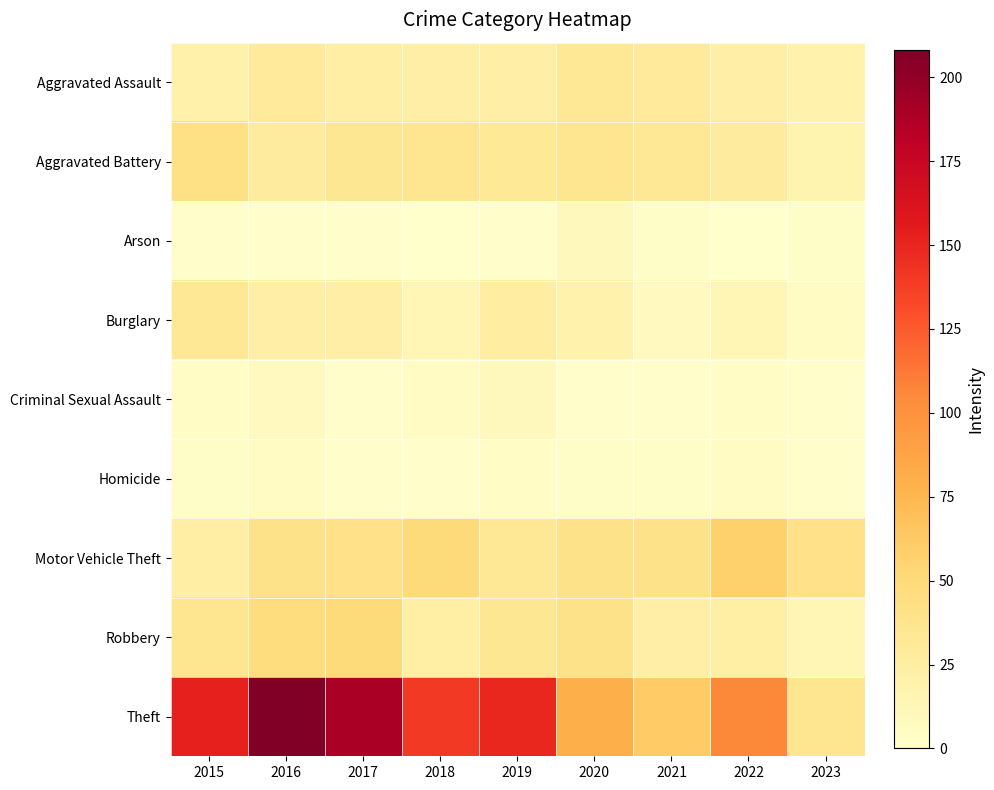

Reading left to right, extract all data points from this chart.

Aggravated Assault: 2015=20	2016=30	2017=24	2018=22	2019=22	2020=33	2021=30	2022=22	2023=18
Aggravated Battery: 2015=43	2016=28	2017=34	2018=35	2019=31	2020=36	2021=32	2022=28	2023=17
Arson: 2015=2	2016=2	2017=2	2018=0	2019=1	2020=9	2021=3	2022=0	2023=3
Burglary: 2015=32	2016=22	2017=22	2018=13	2019=25	2020=18	2021=8	2022=14	2023=6
Criminal Sexual Assault: 2015=4	2016=8	2017=2	2018=5	2019=9	2020=1	2021=2	2022=4	2023=1
Homicide: 2015=3	2016=5	2017=1	2018=2	2019=4	2020=3	2021=3	2022=6	2023=2
Motor Vehicle Theft: 2015=24	2016=39	2017=41	2018=49	2019=33	2020=40	2021=39	2022=57	2023=41
Robbery: 2015=36	2016=47	2017=49	2018=23	2019=34	2020=39	2021=22	2022=23	2023=14
Theft: 2015=152	2016=208	2017=190	2018=140	2019=149	2020=80	2021=61	2022=106	2023=36